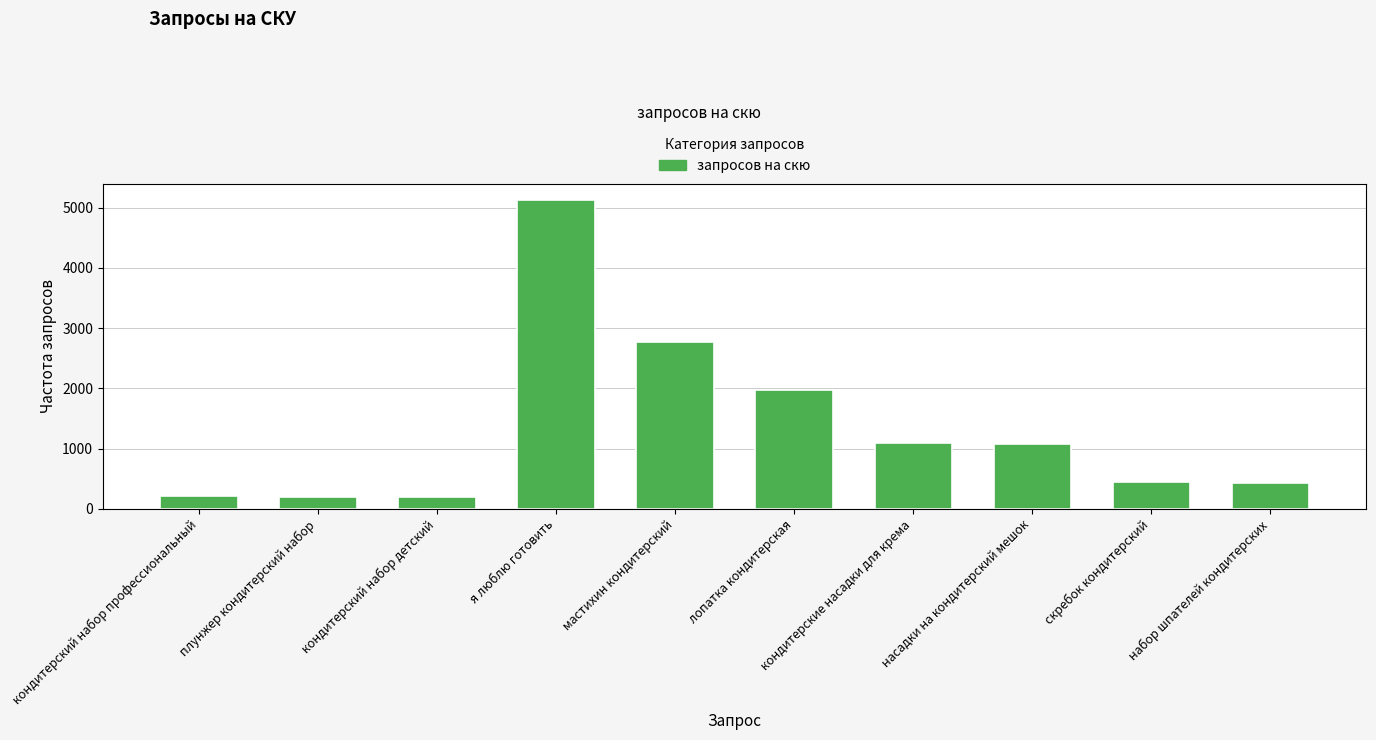

At which category does the chart reach its peak across all series?

я люблю готовить